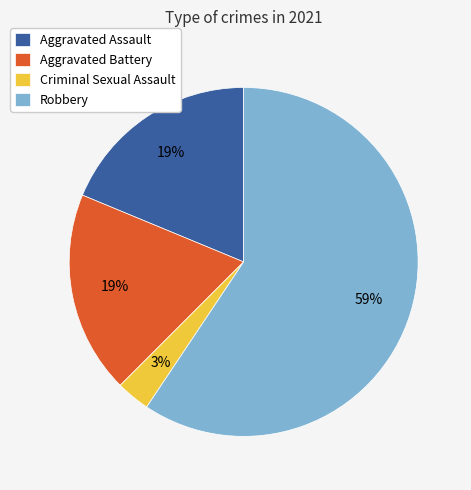

Is there a majority slice in this chart?

Yes